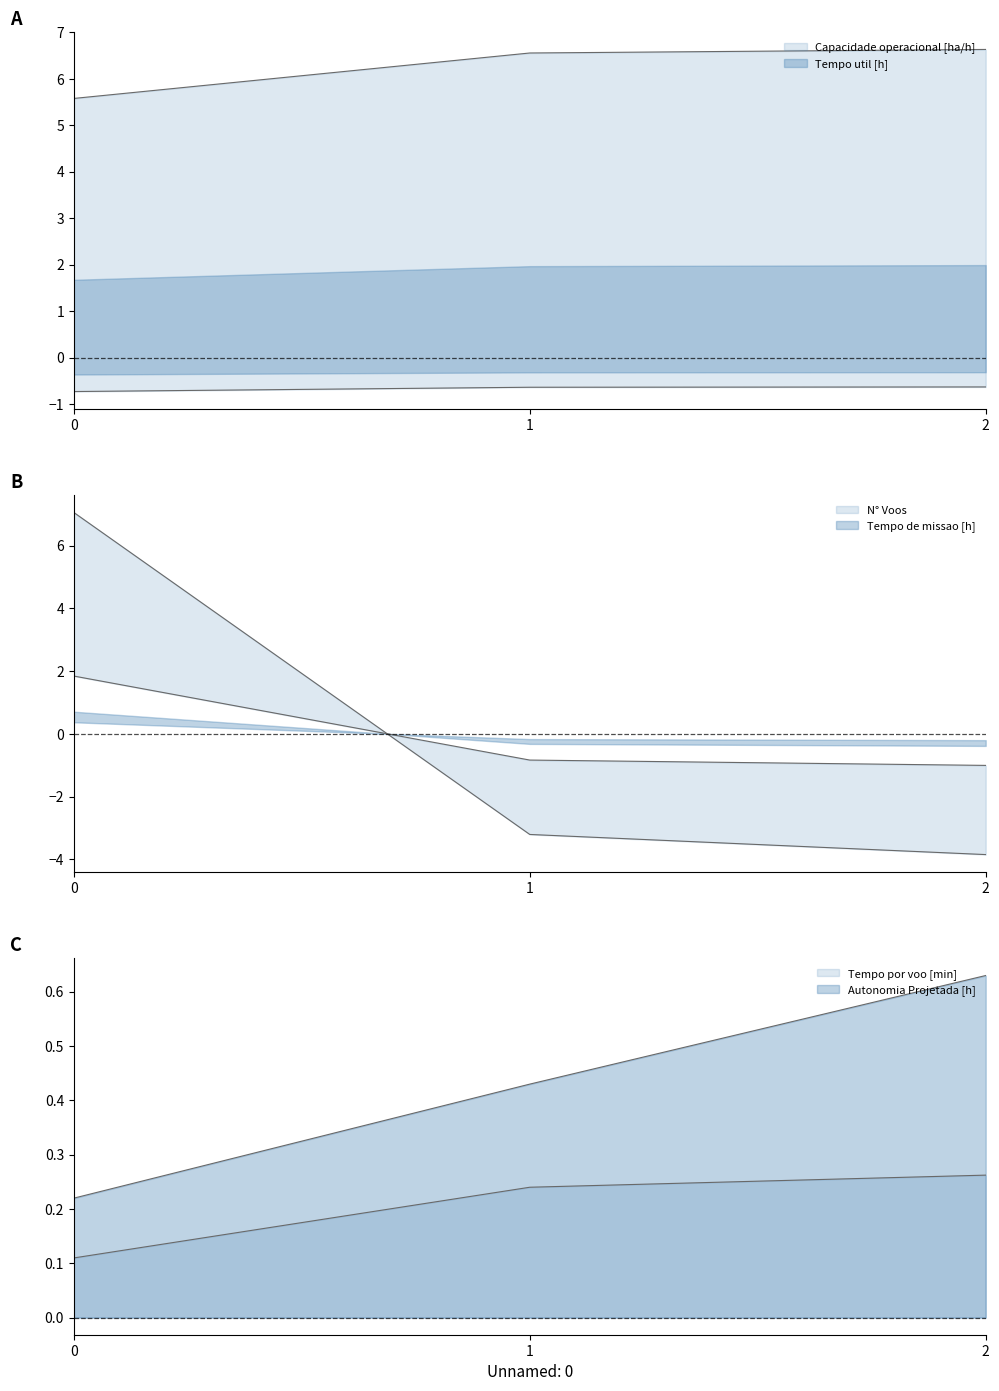

What are all the series names shown in the legend?

Capacidade operacional [ha/h], Tempo de missao [h], Tempo util [h], Tempo por voo [min], Autonomia Projetada [h], N° Voos